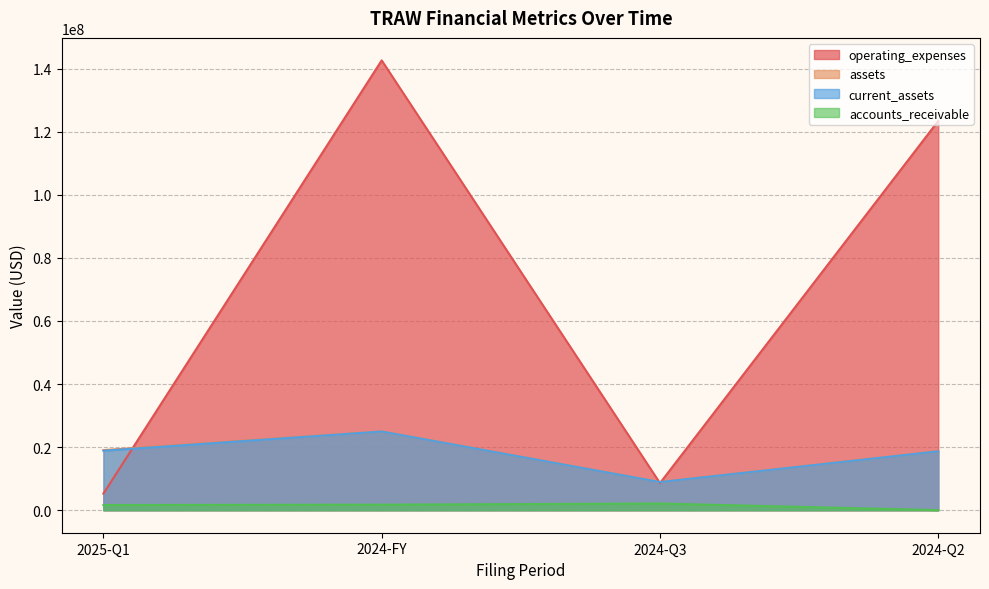

How many values in the balance_sheet.assets series are below 19063000?

2